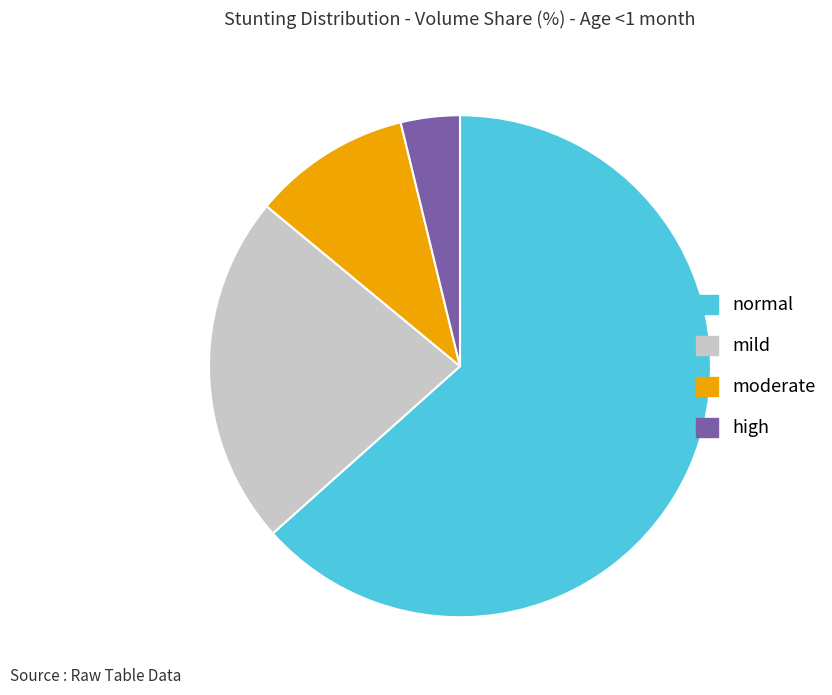

The mild slice represents 16% of the pie. True or false?

False